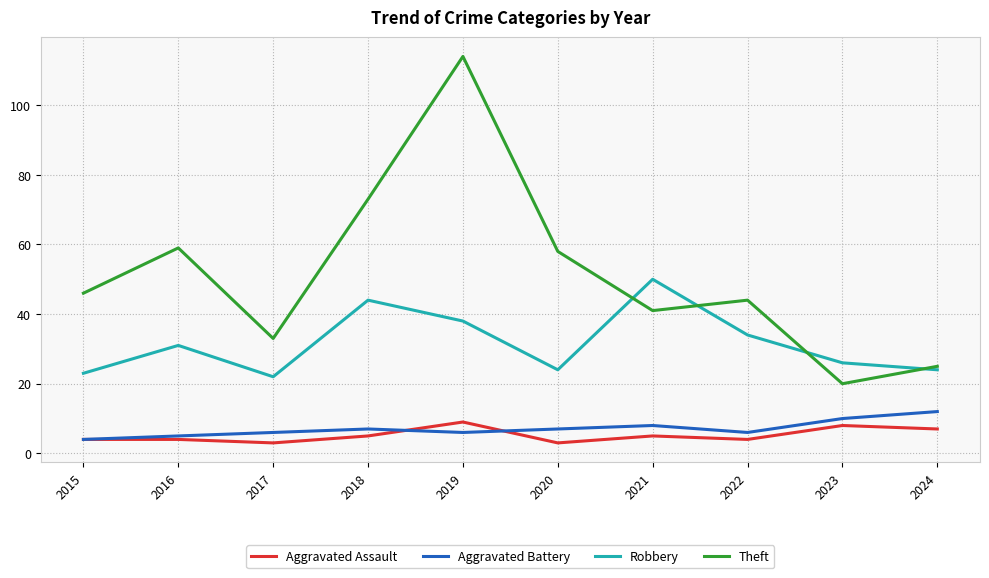

Which series has the largest total across all categories?

Theft